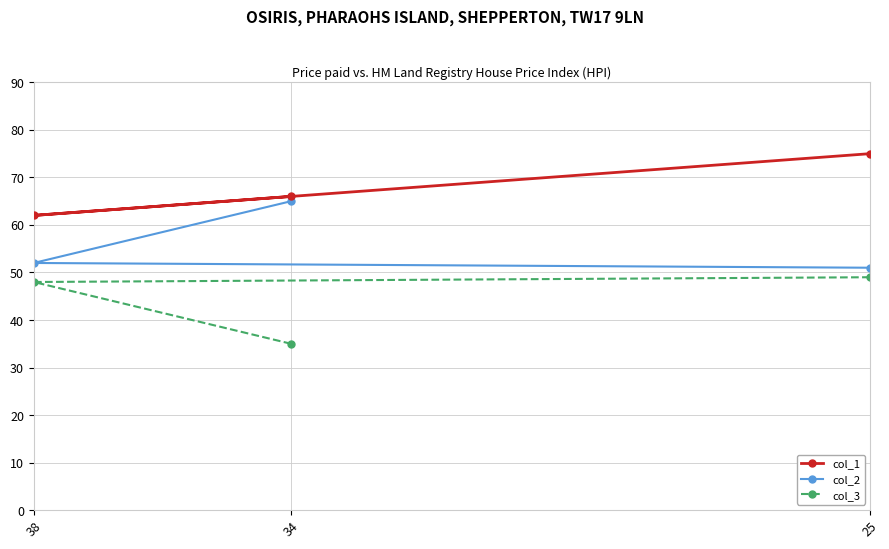

Does the chart display data point markers on the line(s)?

Yes